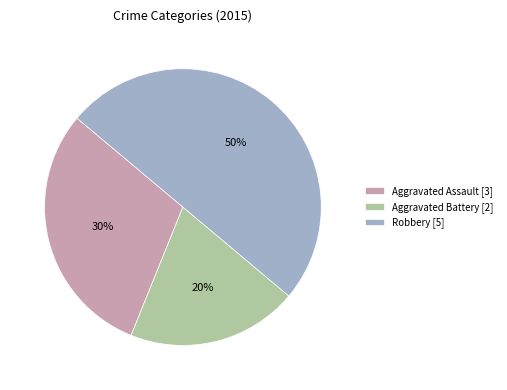

True or false: Aggravated Battery accounts for 12% of the total.

False